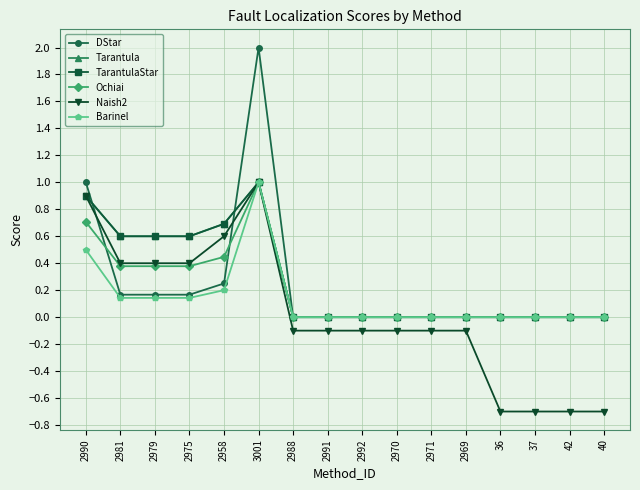

True or false: Ochiai and Naish2 intersect in this chart.

False